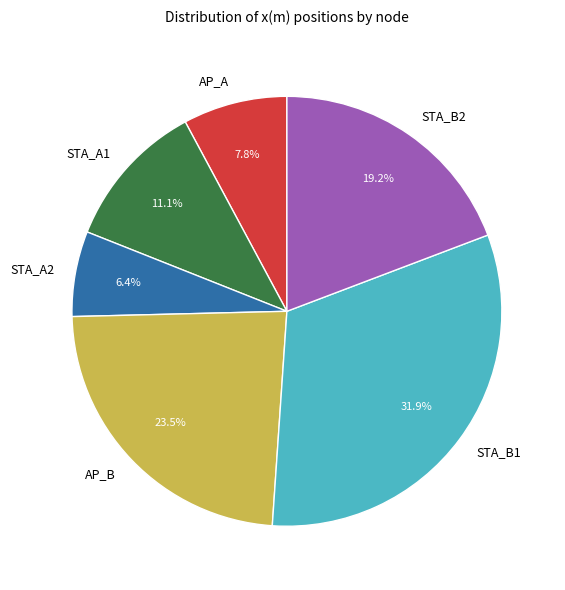

Count the number of slices in the pie.

6